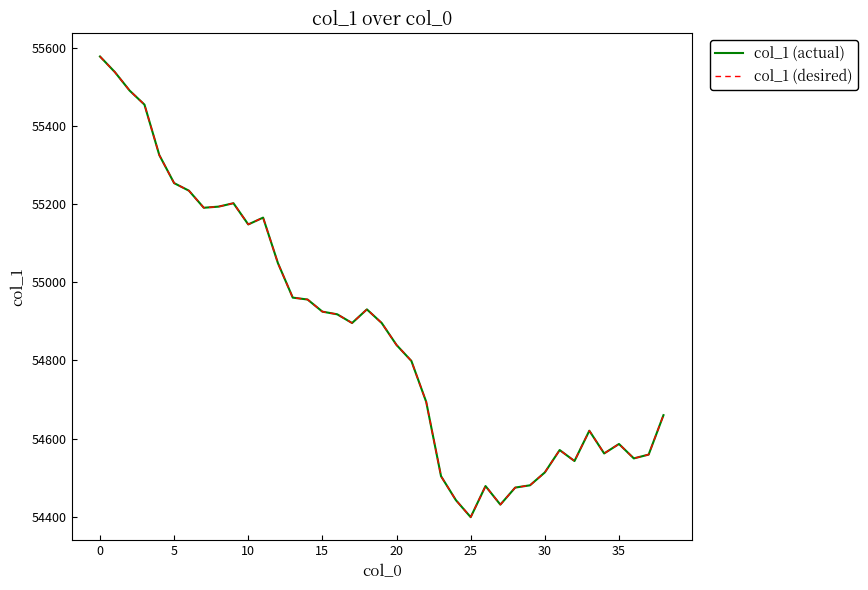

True or false: col_1 (desired) and col_1 (actual) cross at least once.

False